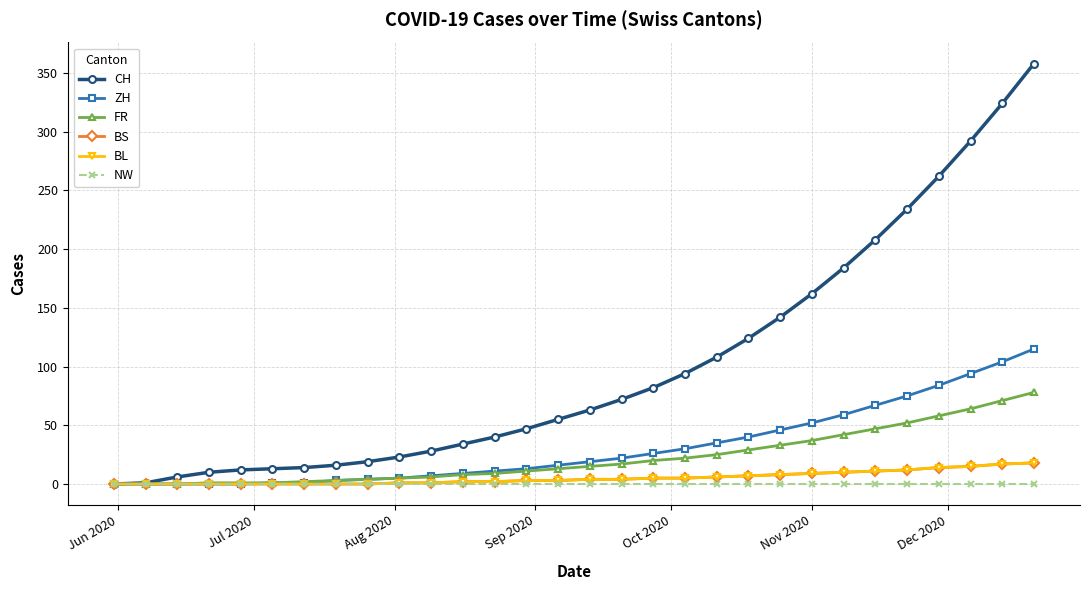

Is this an area chart (filled region under the line)?

No